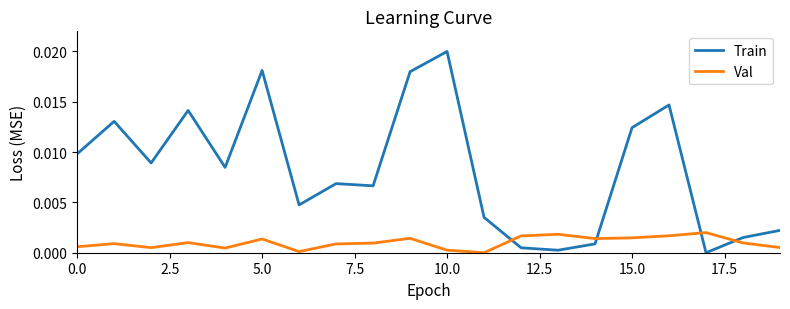

List the series in order of their peak value, lowest first.

Val, Train